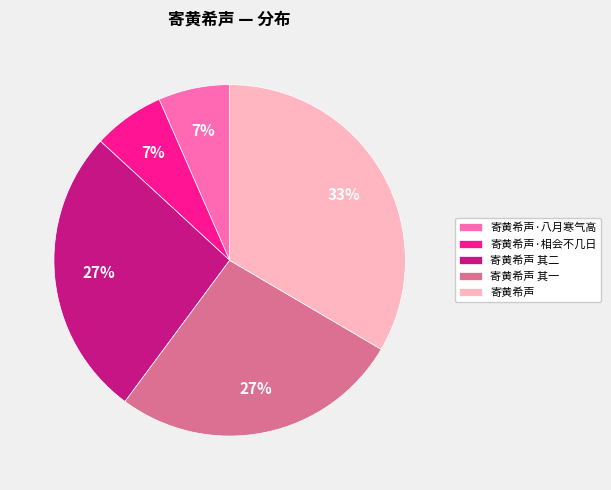

What is the largest slice in the pie chart?

寄黄希声